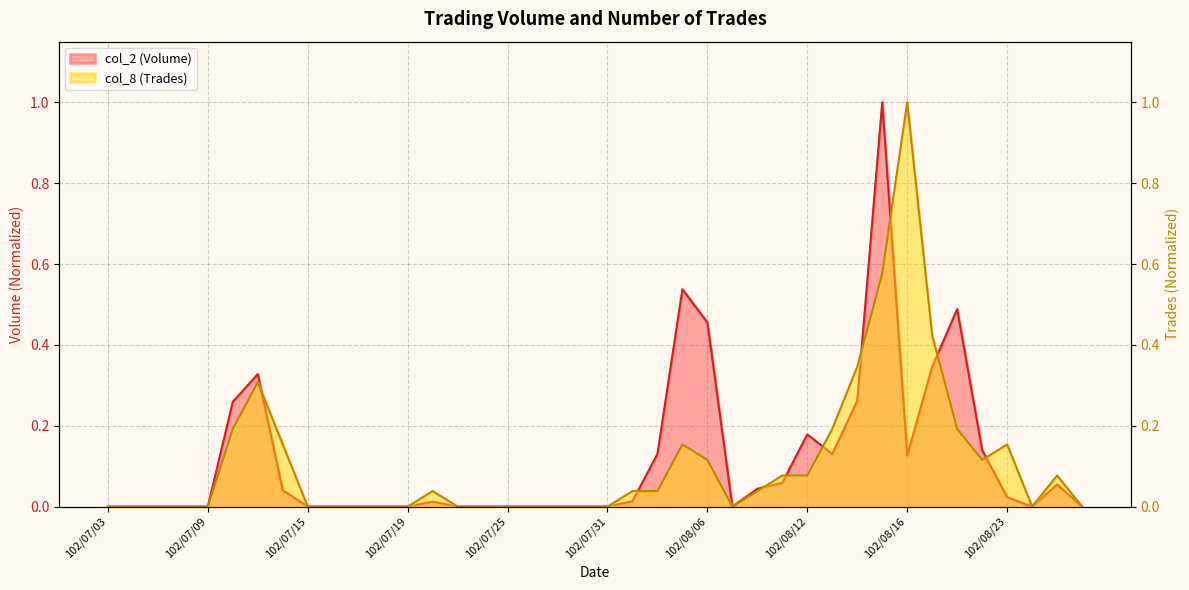

How many interior local peaks does the col_8 (Trades) series have?

6